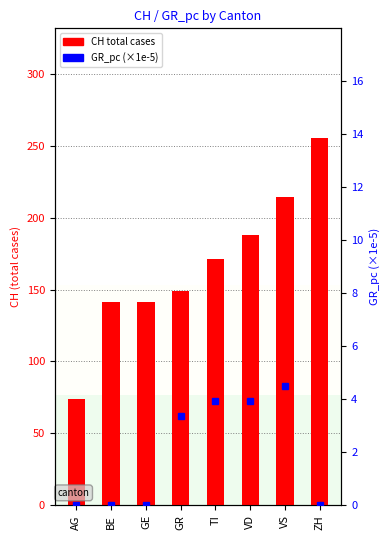

How many groups of bars are there?

8